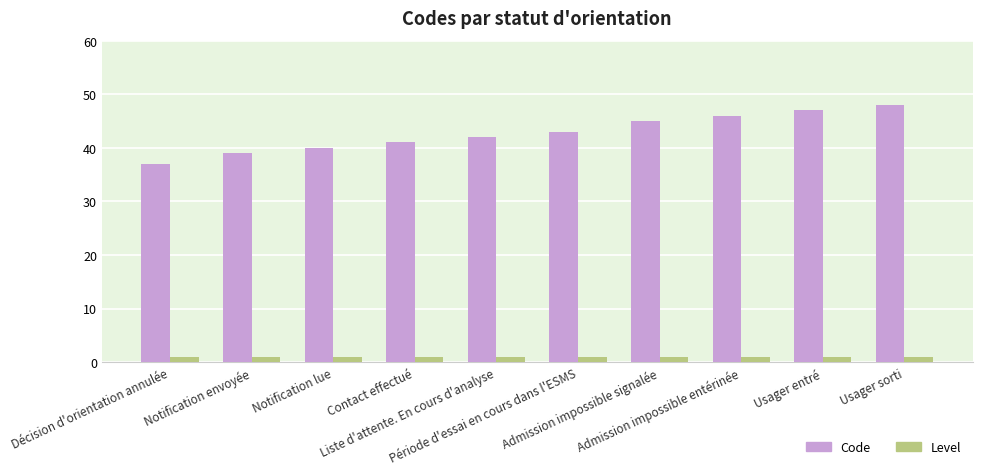

Rank the series by their average value, from lowest to highest.

Level, Code